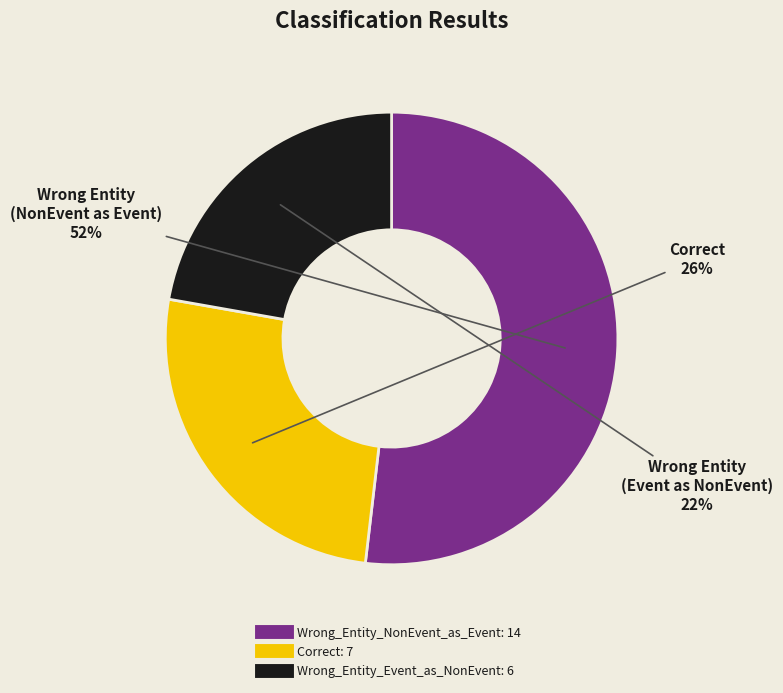

Which has a higher value, Wrong_Entity_NonEvent_as_Event or Correct?

Wrong_Entity_NonEvent_as_Event